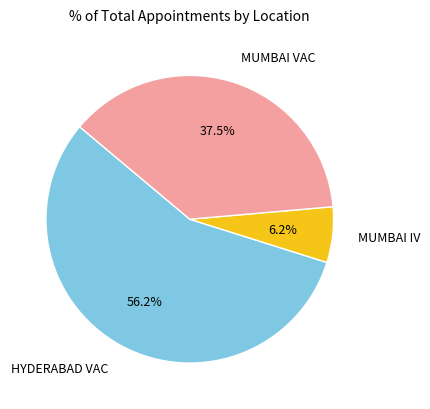

Does any single category account for the majority?

Yes